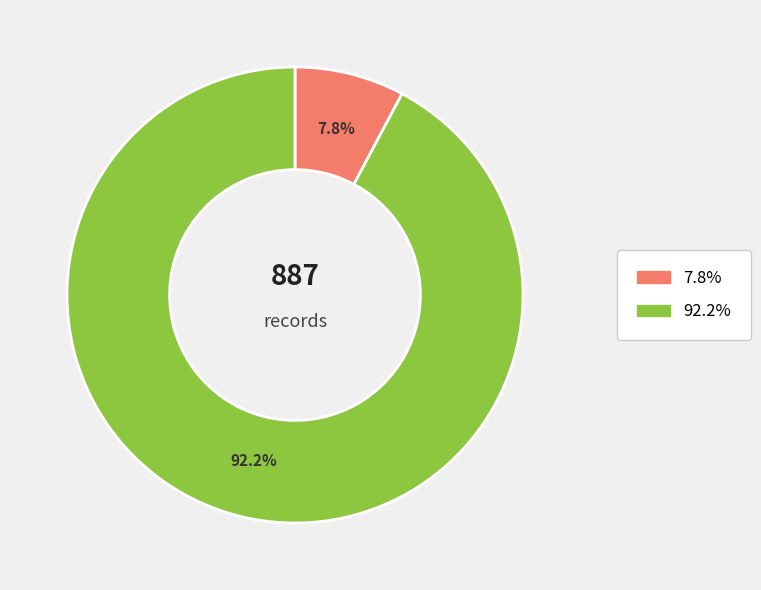

Is there a majority slice in this chart?

Yes